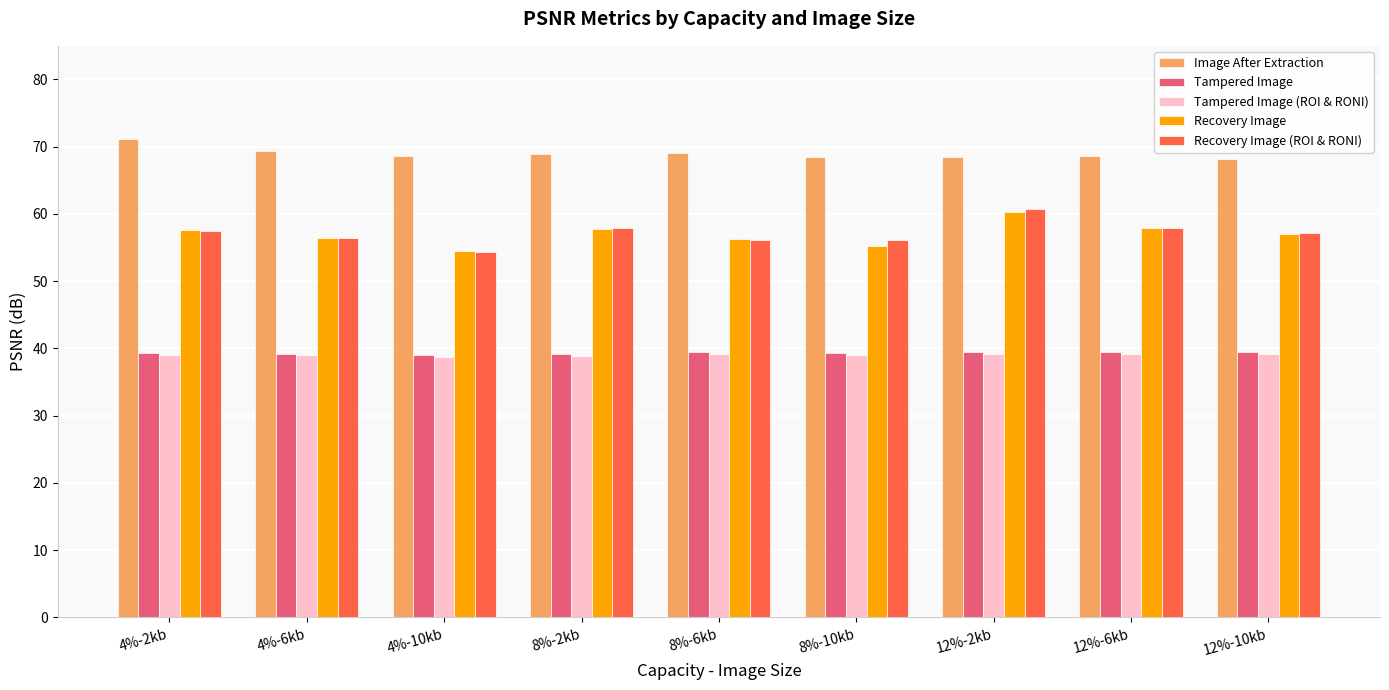

What position from the left is 4%-6kb?

2